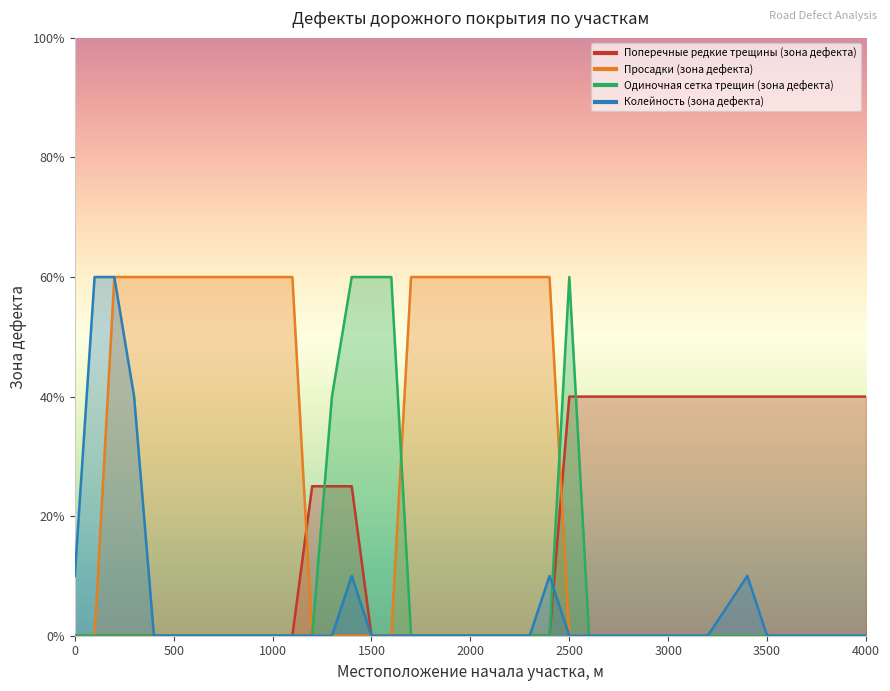

Is it true that Просадки (зона дефекта) equals -35 at 3100?

False